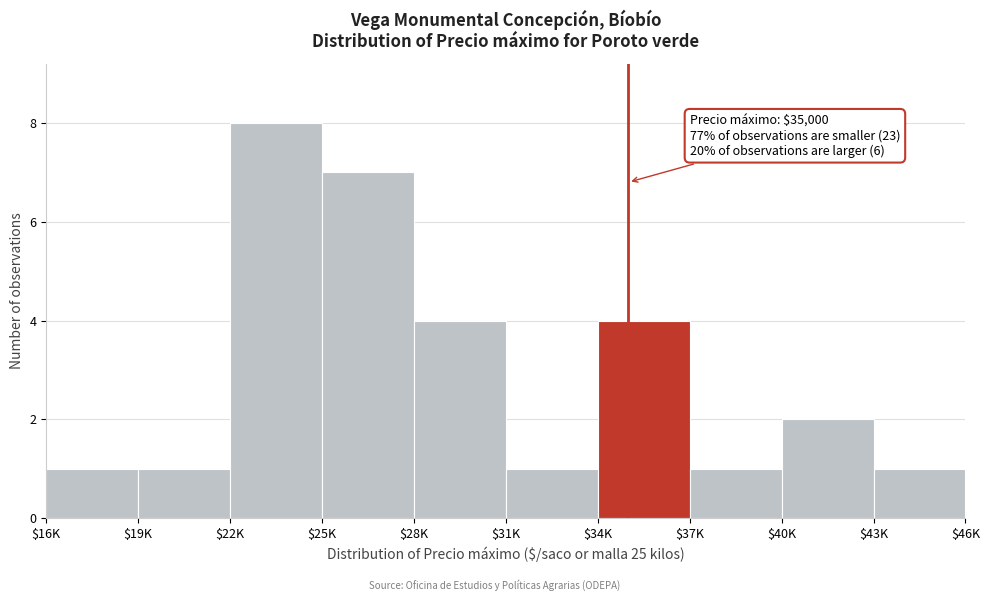

Reading right to left, what are all the values shown in this chart?

1	2	1	4	1	4	7	8	1	1